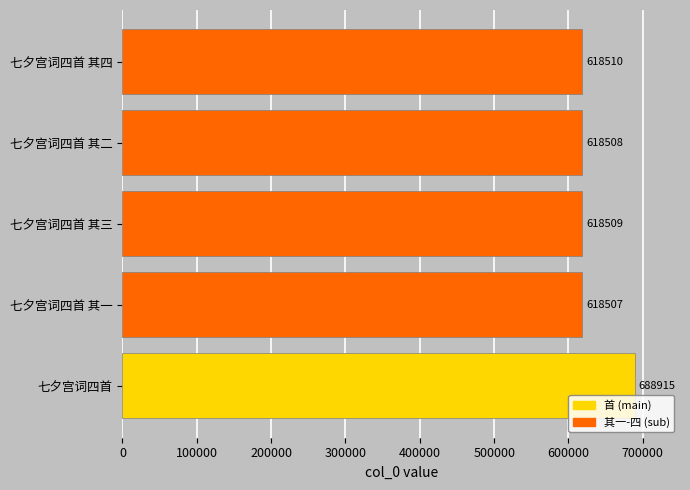

What is the minimum value shown in the chart?

618507